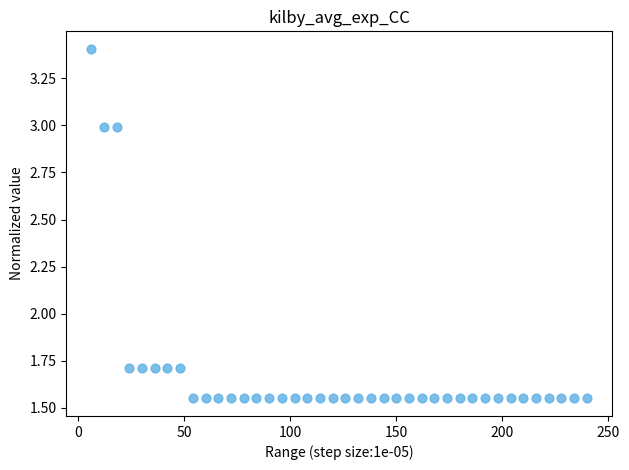

What is the range of X values (max minus min)?

234.0